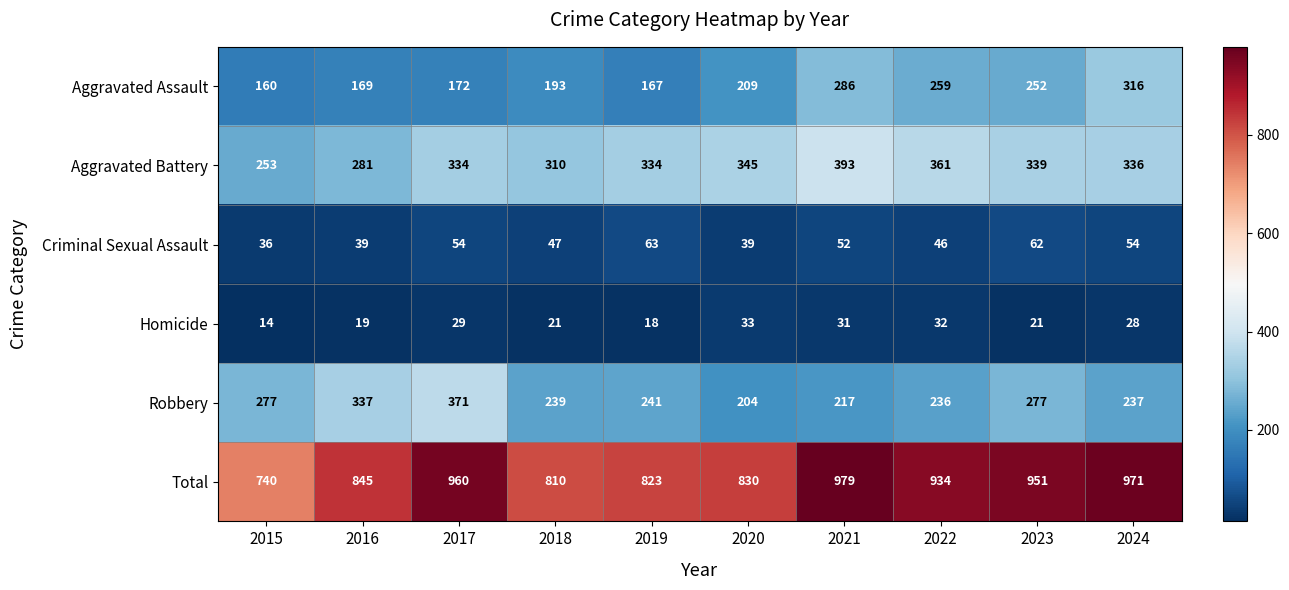

Between 2020 and 2024, which series saw the biggest shift?

Total